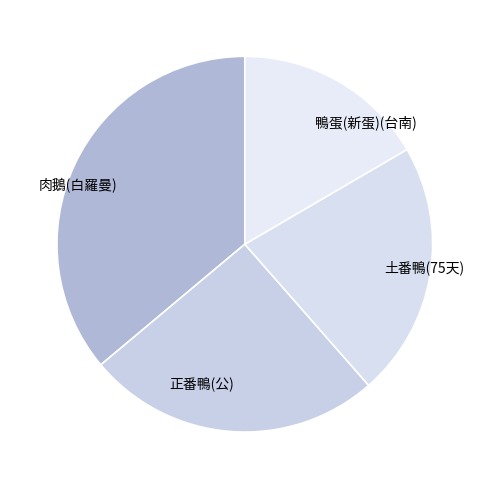

How many slices are in this pie chart?

4